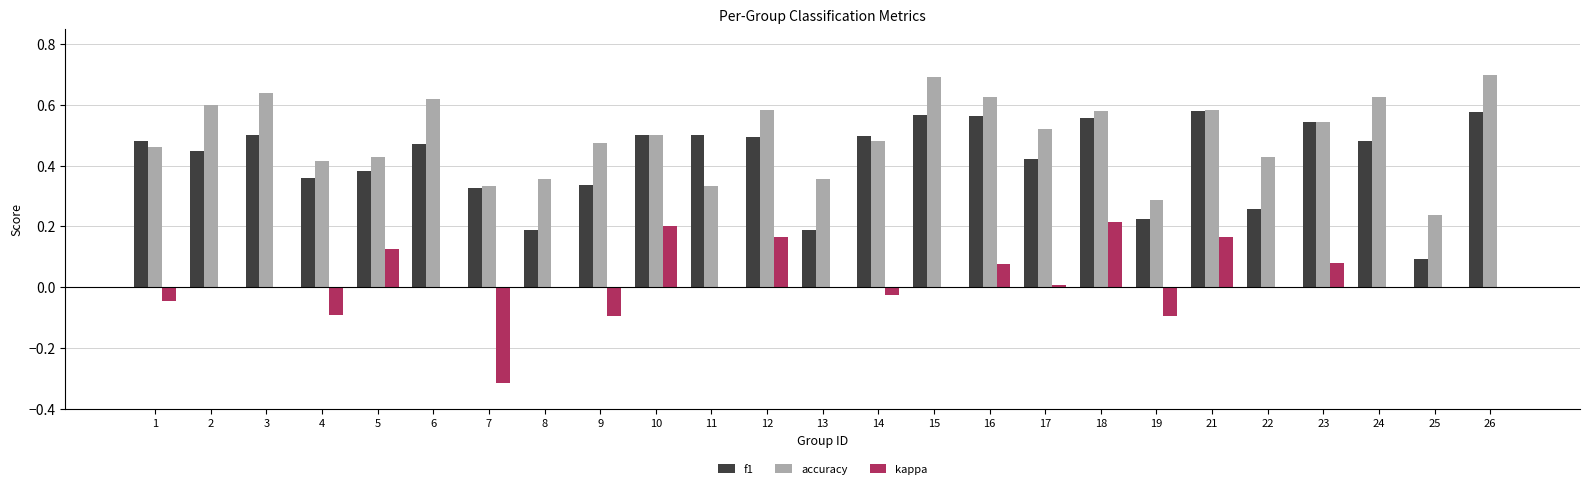

What is the total value across all series at 1?

0.9